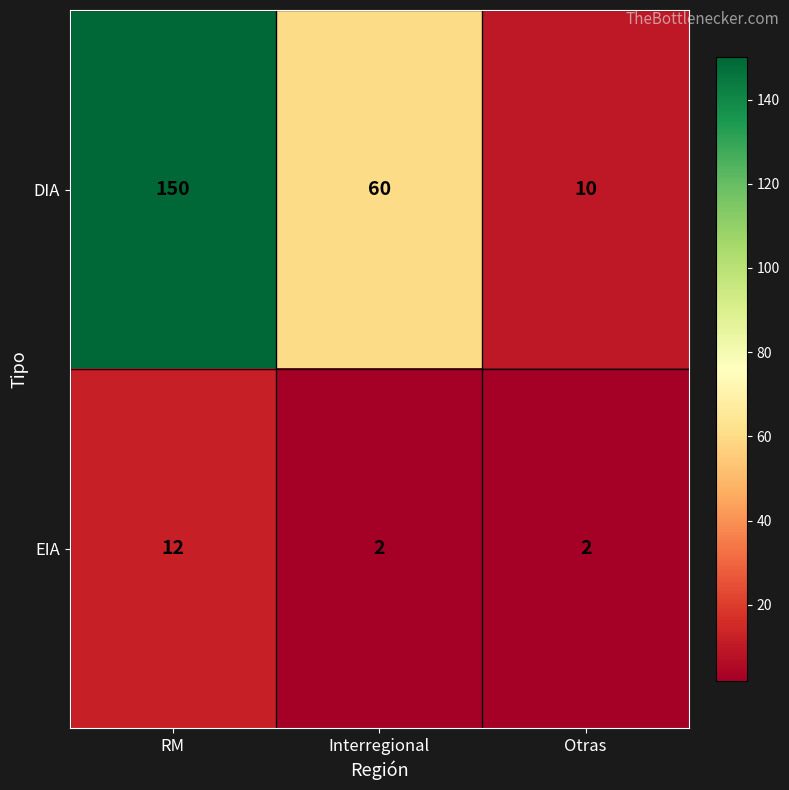

What is the difference between the second highest and minimum values in the DIA series?

50